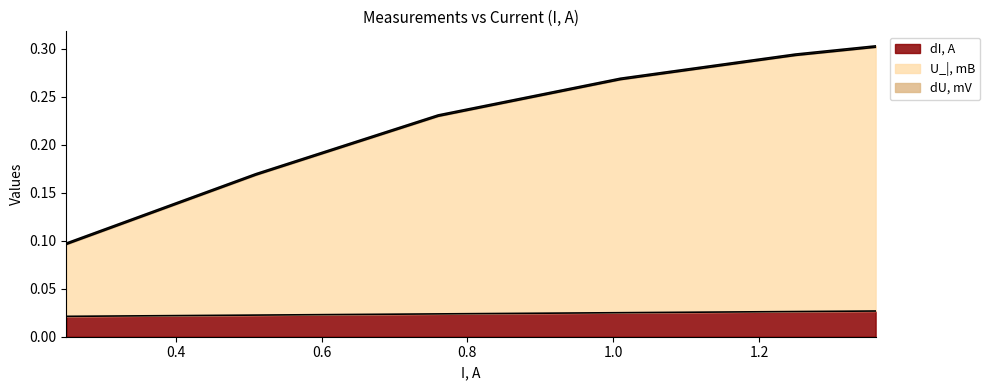

Between 0.51 and 1.25, which series saw the biggest shift?

U_|, mB